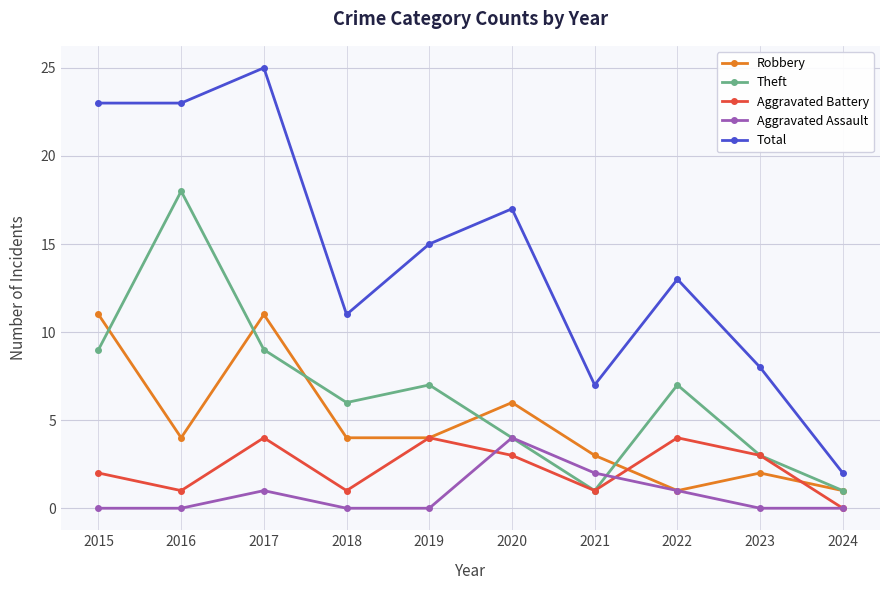

True or false: Total and Theft cross at least once.

False